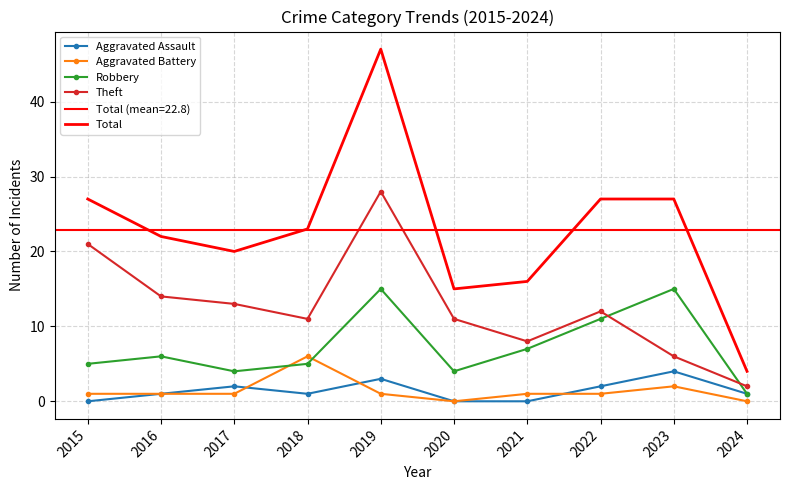

True or false: Theft and Robbery cross at least once.

True